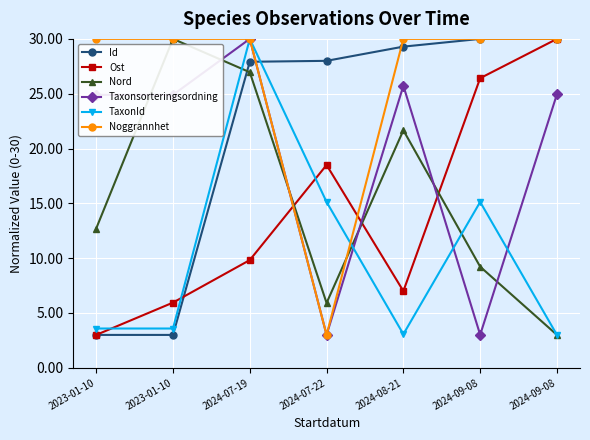

At which label is Id closest to 16?

2024-07-19